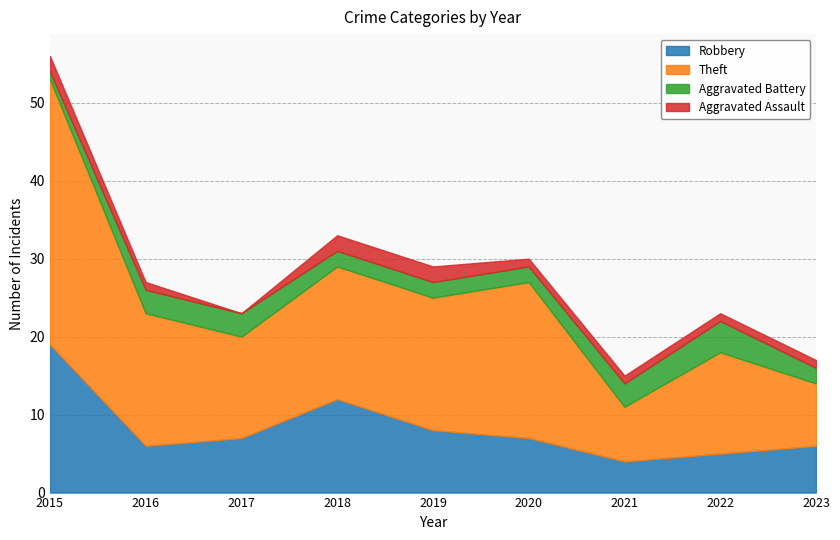

What is the difference between the second highest and second lowest values in the Aggravated Battery series?

1